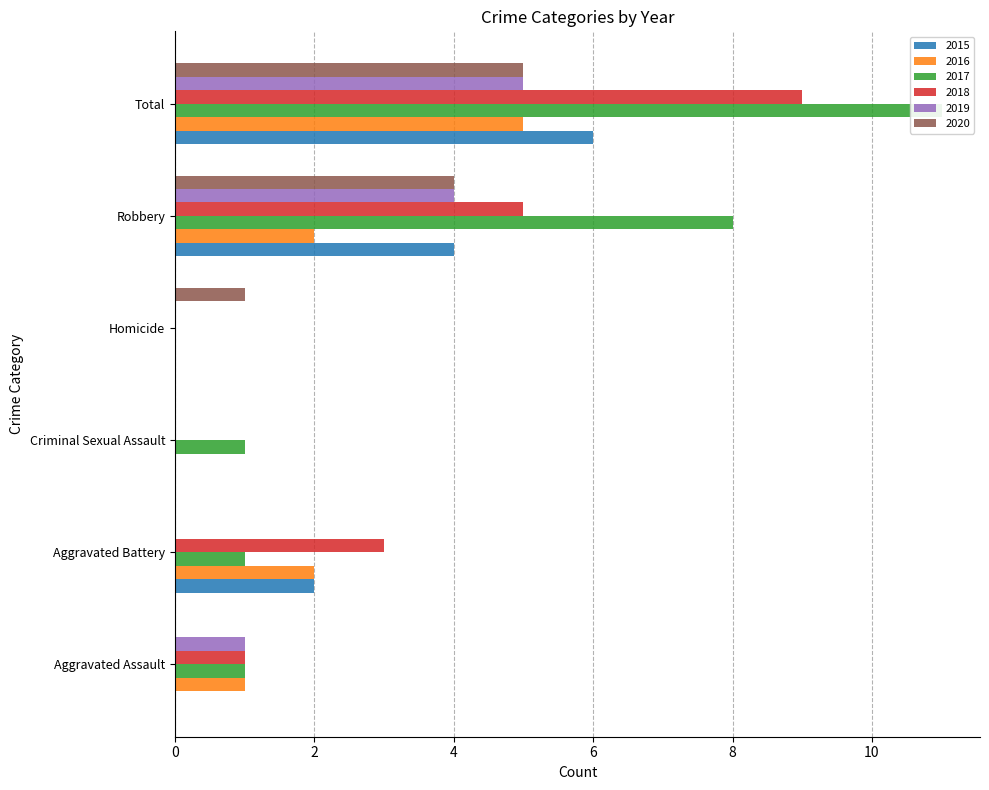

At which label does 2016 first exceed 2?

Total